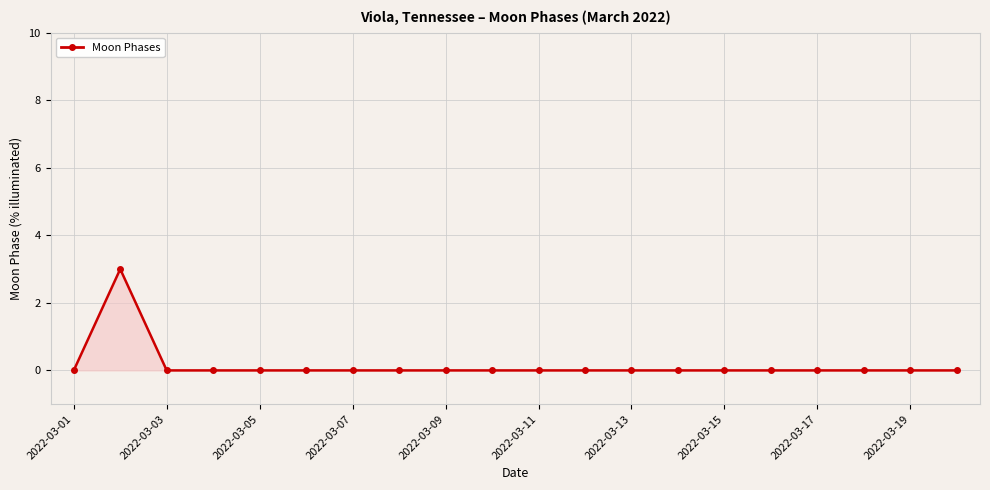

True or false: there are more than 0 points higher than both neighbors.

True